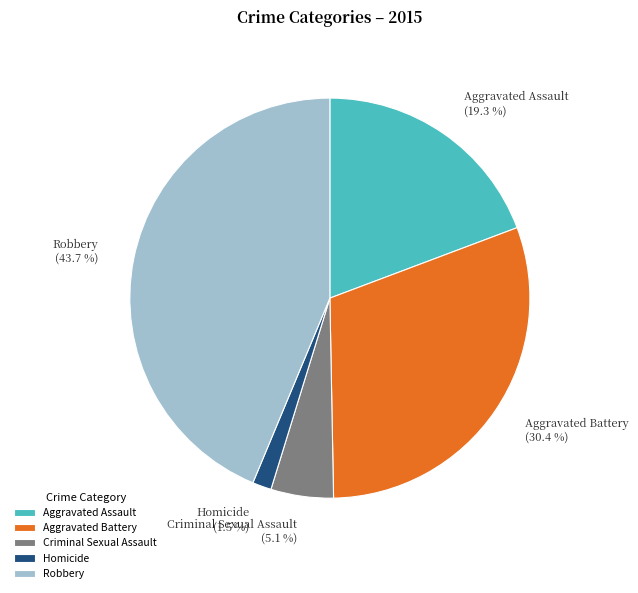

Count the number of slices in the pie.

5